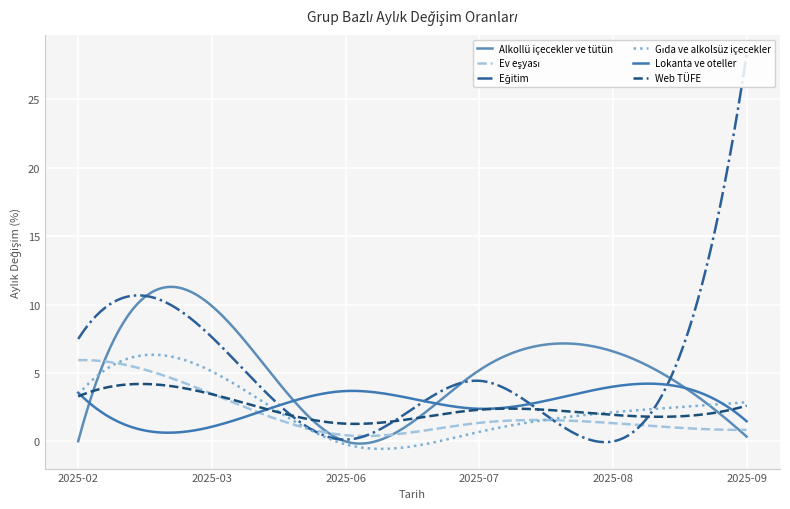

How many lines are shown in the chart?

6